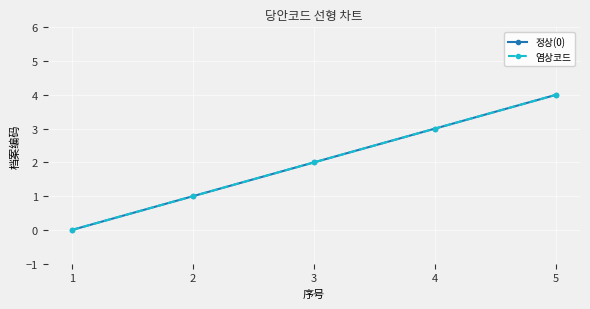

Is this an area chart (filled region under the line)?

No